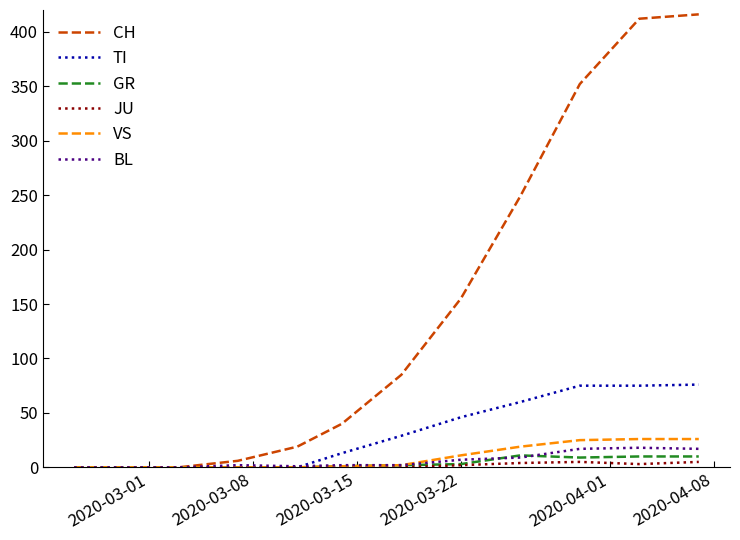

Which series has the widest spread of values?

CH